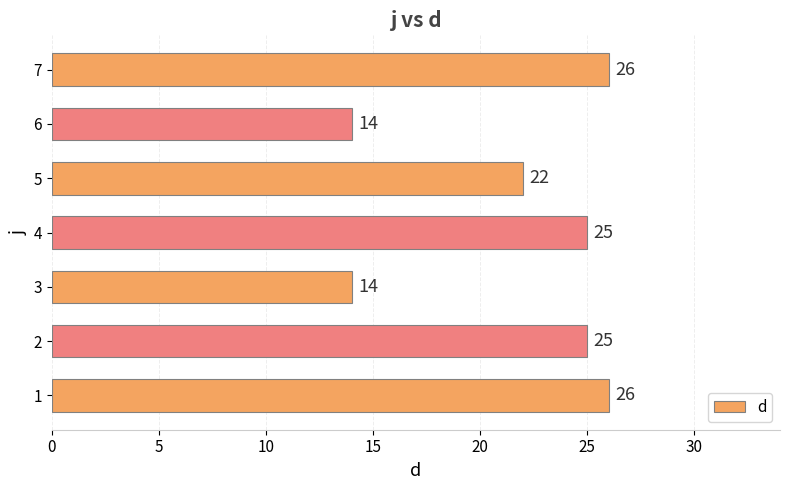

At which label is the value closest to 20?

5